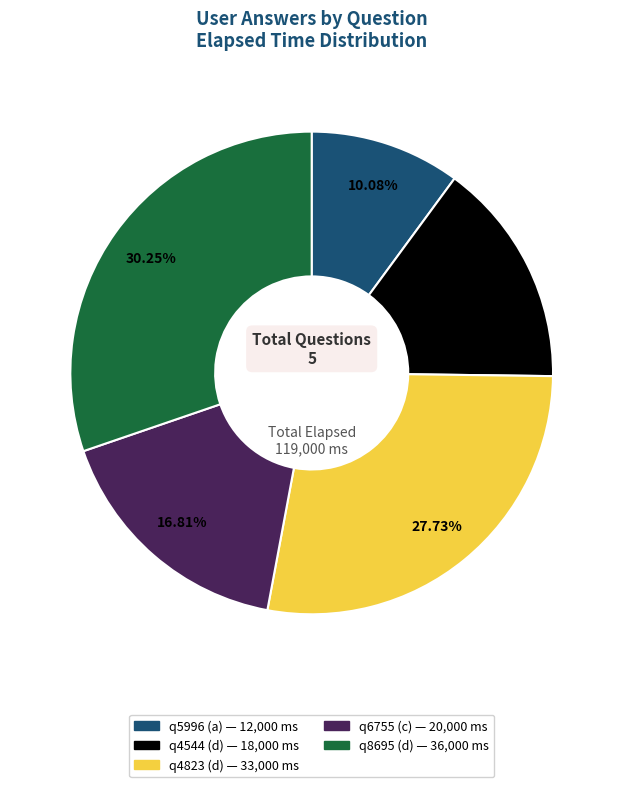

How many segments does this pie chart have?

5